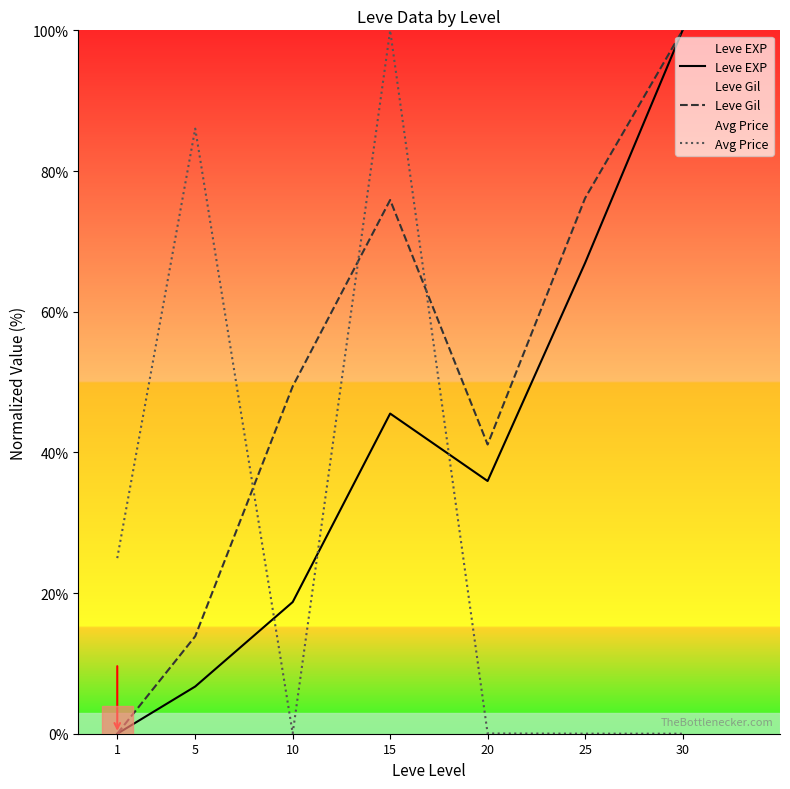

Rank the series by their maximum value, from lowest to highest.

Leve EXP, Leve Gil, Avg Price